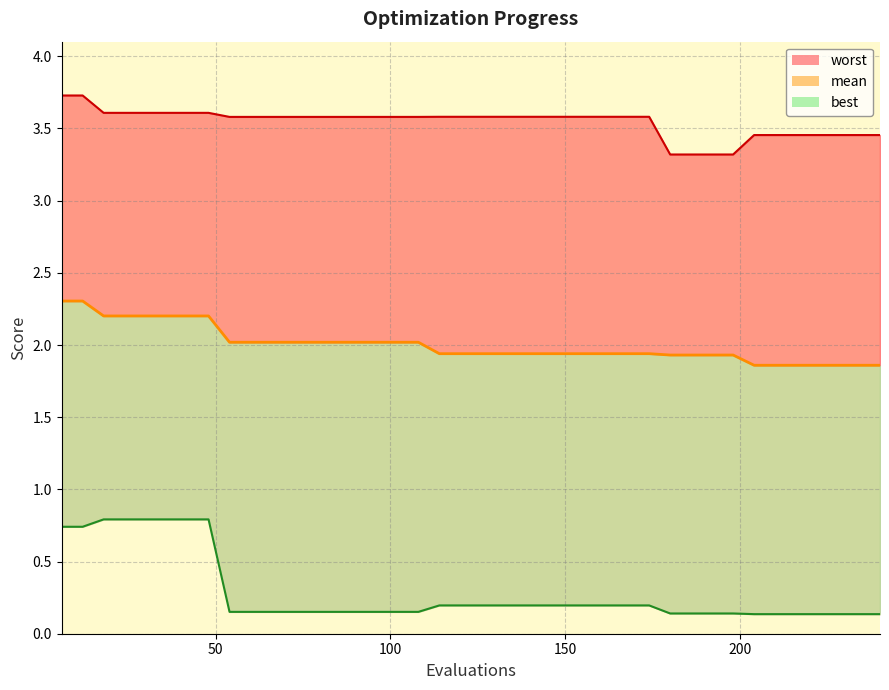

What is the difference between the highest and lowest values at 84?

3.4